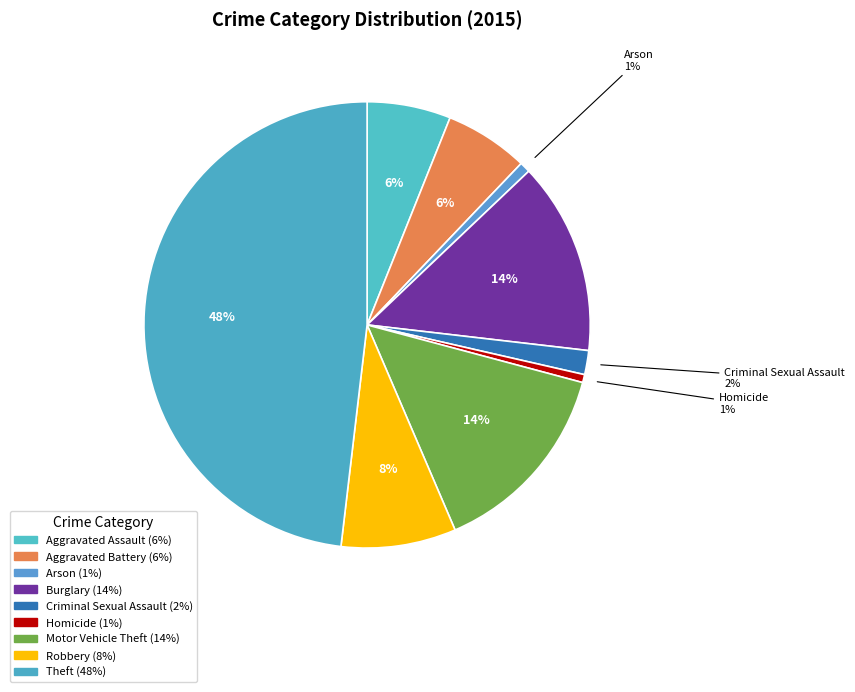

Count the number of slices in the pie.

9